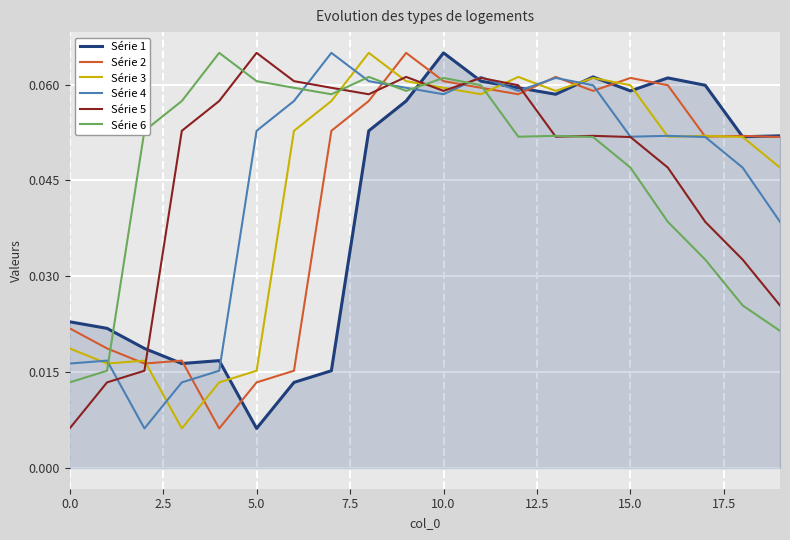

Does the chart display data point markers on the line(s)?

No